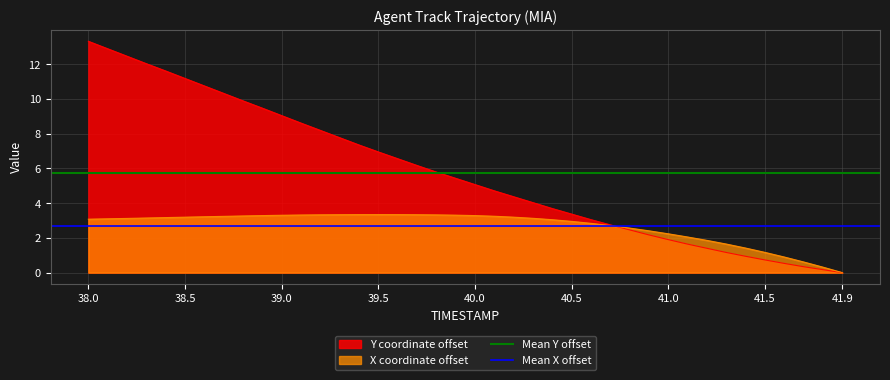

The value of X coordinate offset at 41.9 is 0.0. True or false?

True